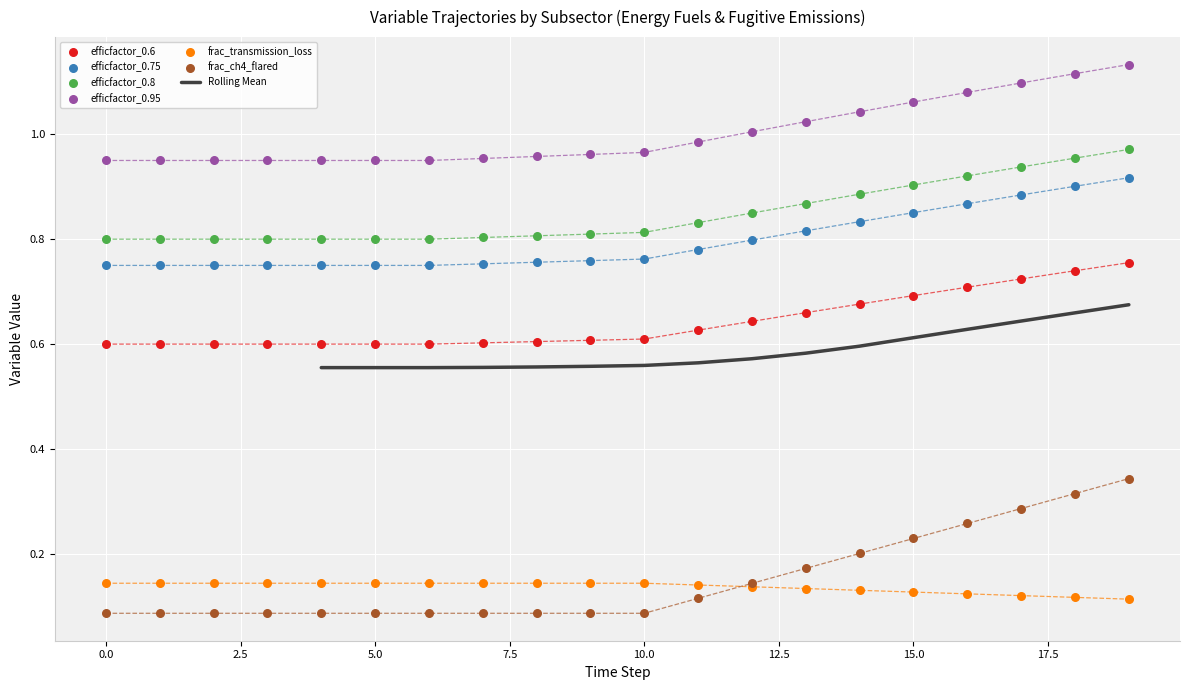

Which series has the largest Y range (max minus min)?

frac_ch4_flared